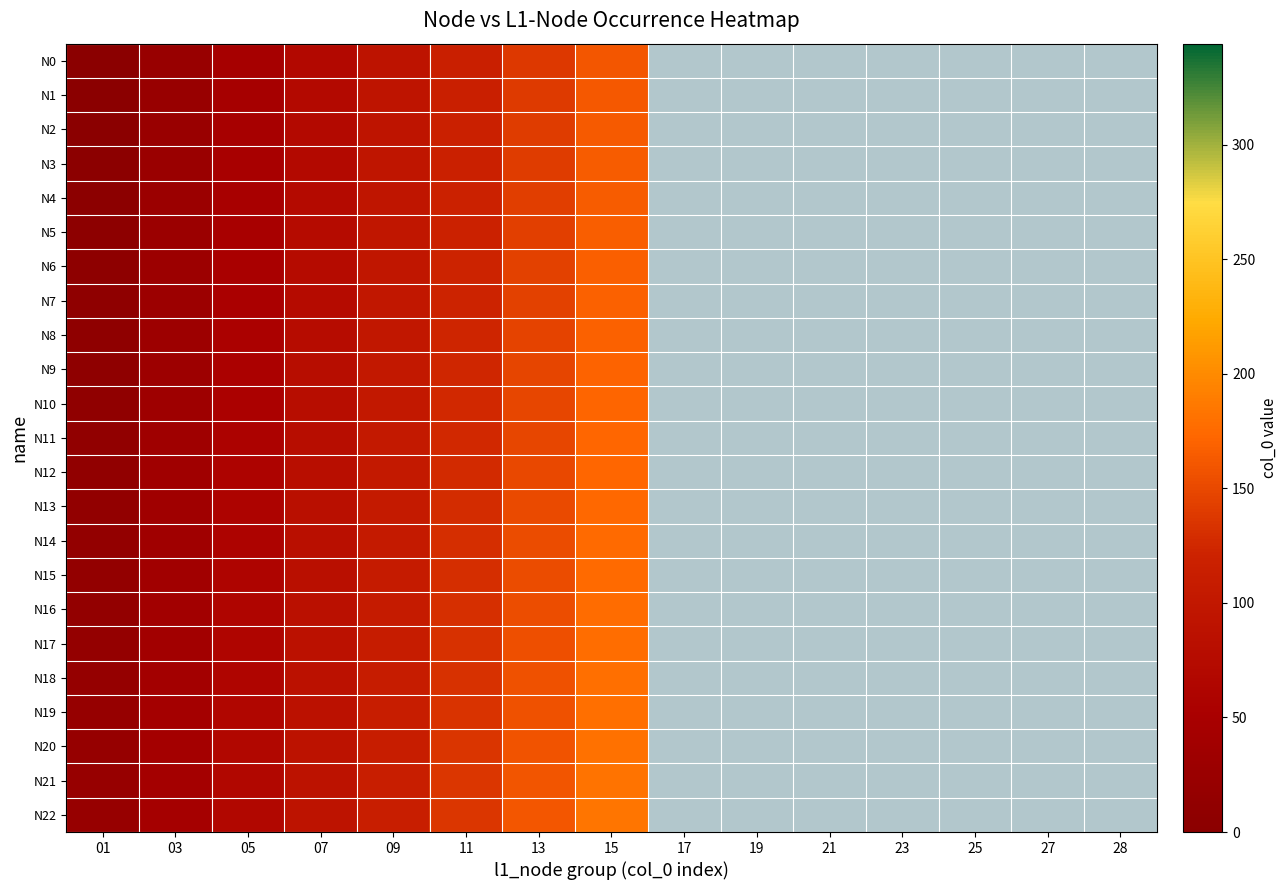

Which series has the largest range (max minus min)?

N0